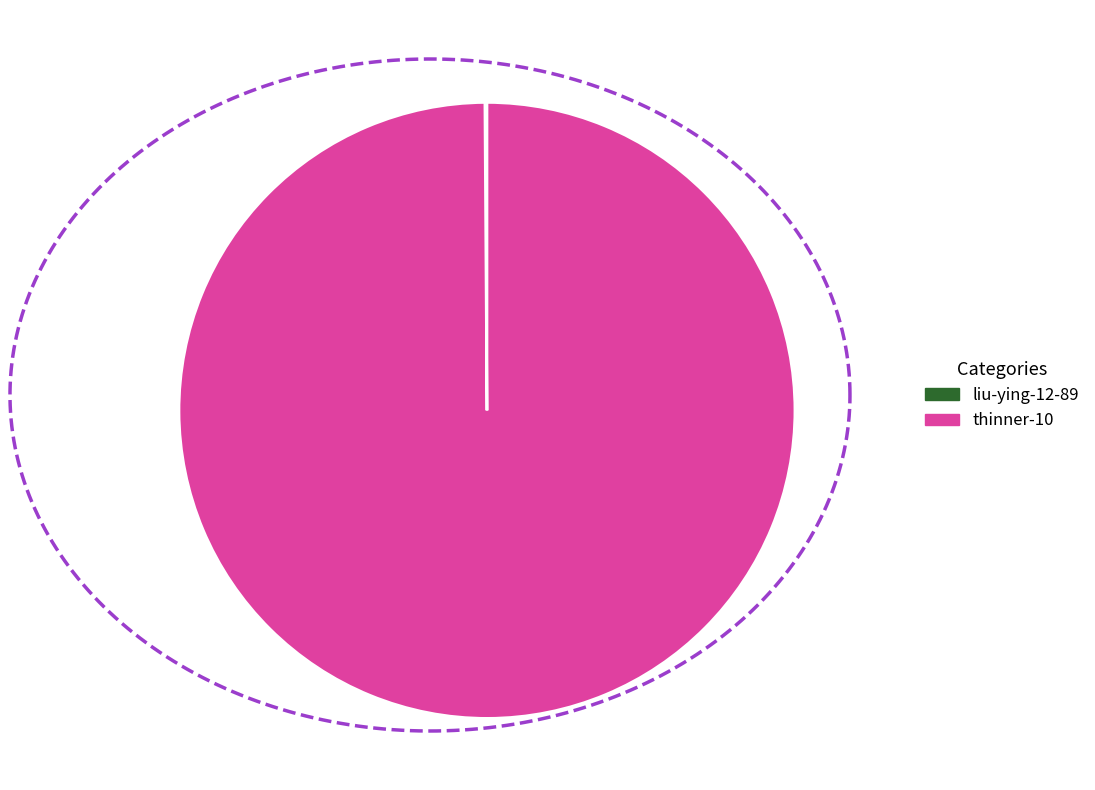

Which category has the biggest portion of the pie?

thinner-10